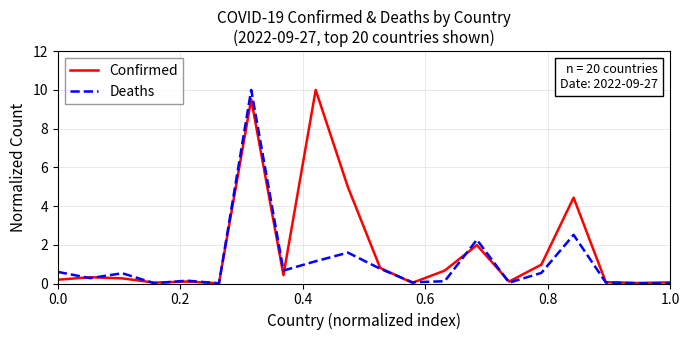

What is the highest value of the Confirmed series?

10.0